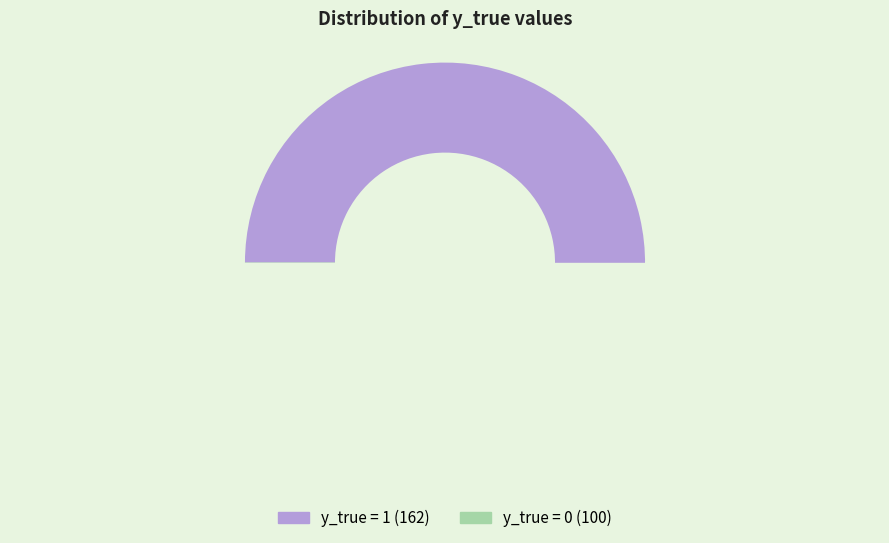

To the nearest percent, what portion does 0 represent?

38%